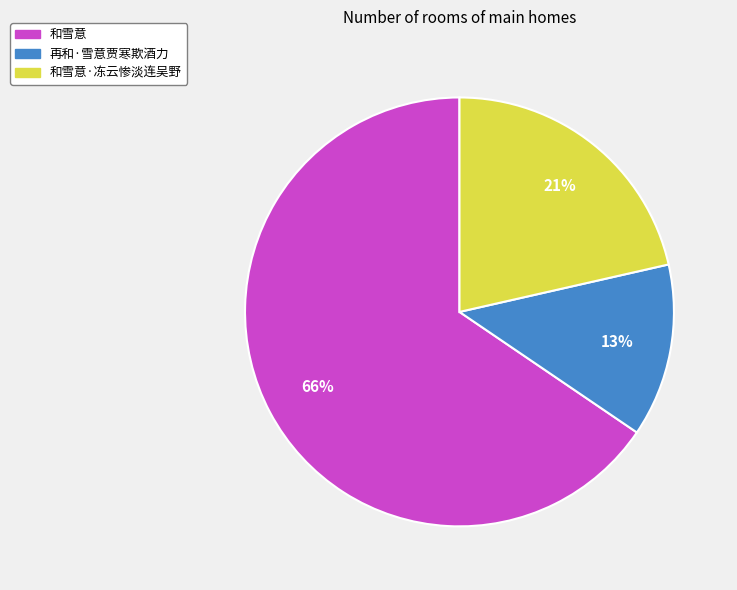

Do 再和·雪意贾寒欺酒力 and 和雪意·冻云惨淡连吴野 together represent more than half of the pie?

No